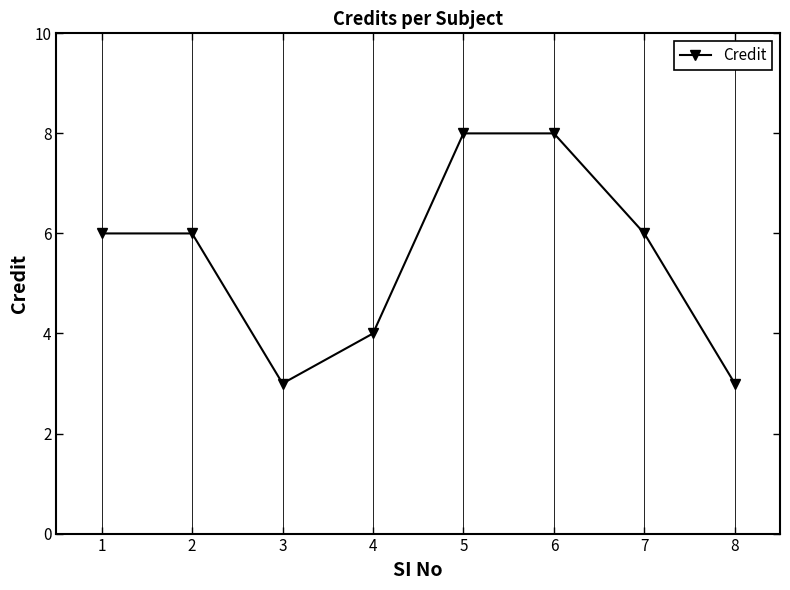

What is the change in value from 6 to 7?

-2